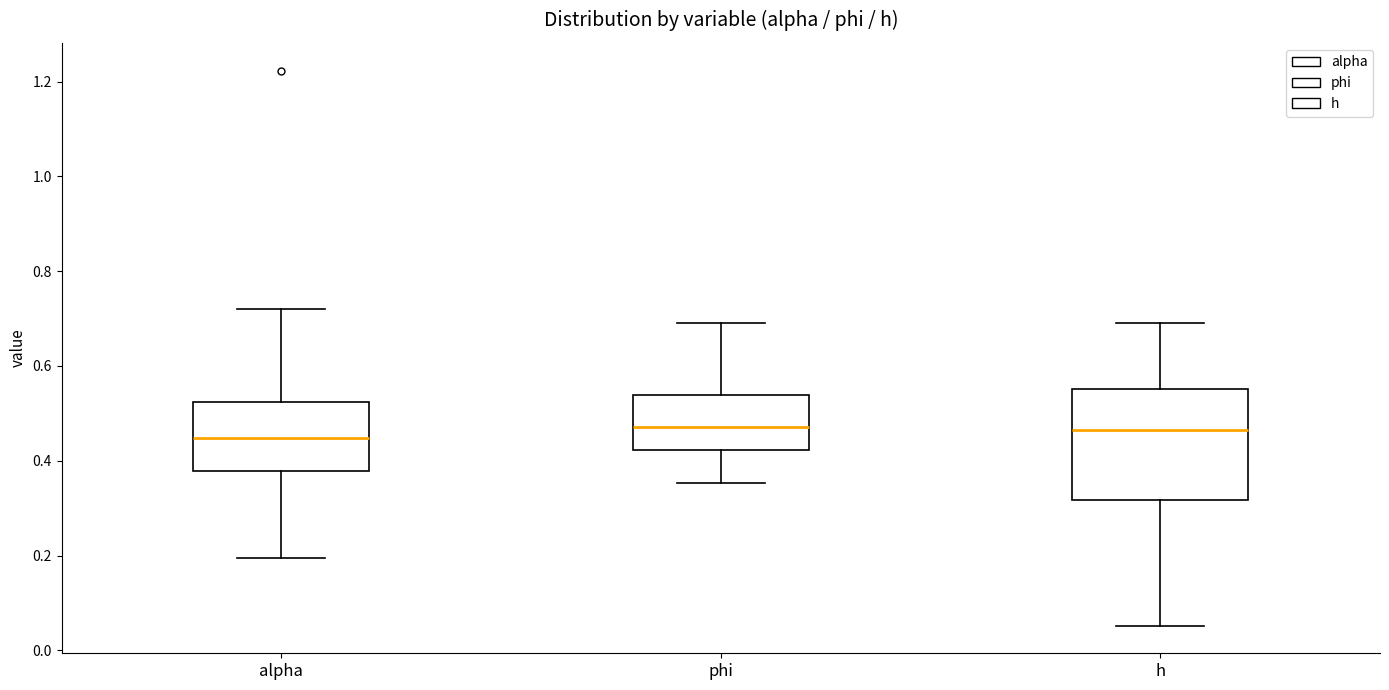

Reading left to right, transcribe this box plot: for each box, give where its median line is, the range the box spans, and where its two whiskers end, as read against the y-axis. The values are not printed on the chart, so give them approximately, as read against the axis.

alpha: median 0.44, box 0.38 to 0.52, whiskers 0.20 to 0.72
phi: median 0.48, box 0.42 to 0.54, whiskers 0.36 to 0.70
h: median 0.46, box 0.32 to 0.56, whiskers 0.06 to 0.70